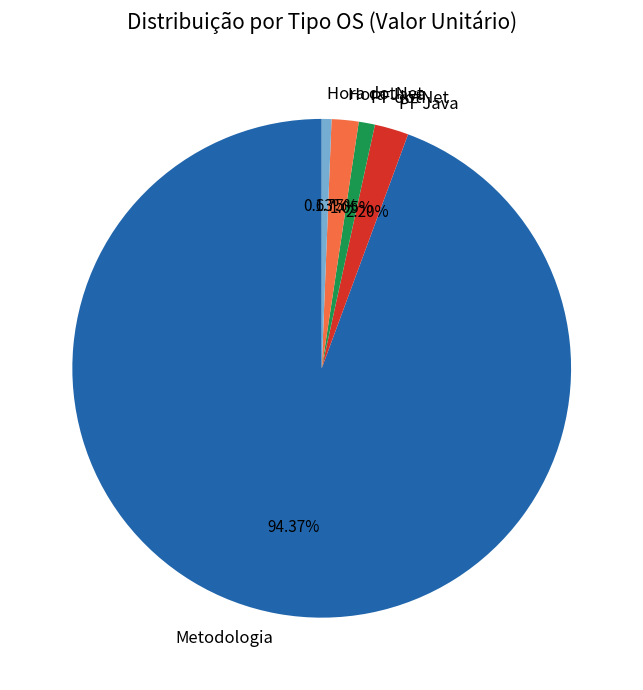

Between Hora Java and Metodologia, which is larger?

Metodologia